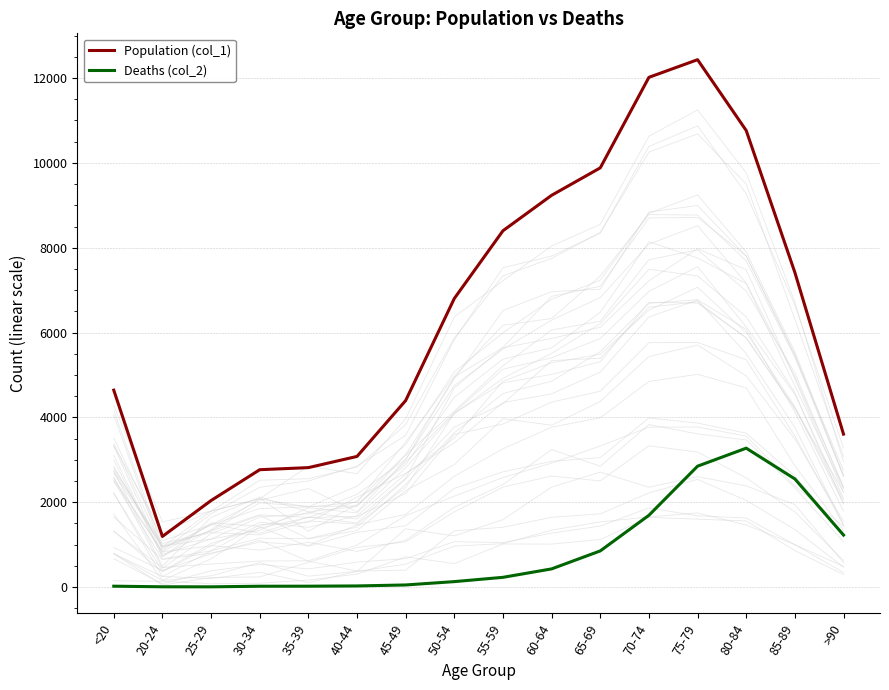

Between 30-34 and 75-79, which series saw the biggest shift?

Population (col_1)